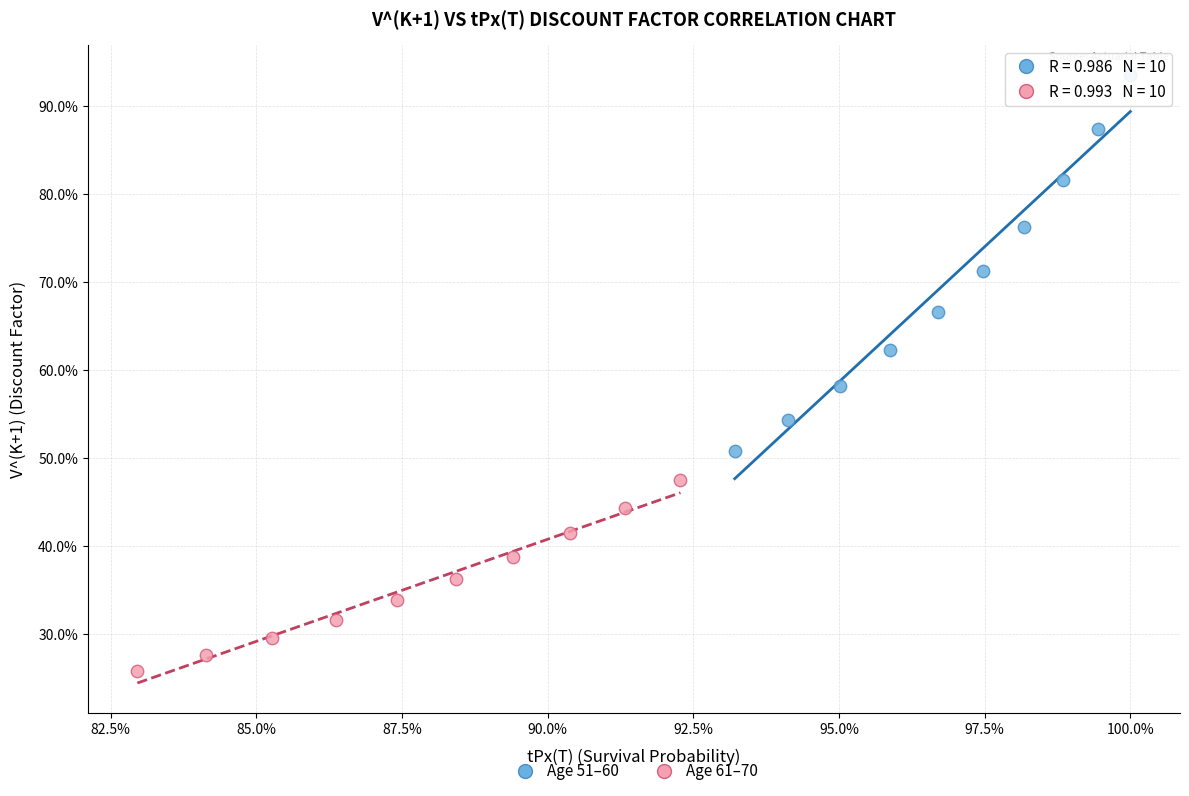

Which series reaches the maximum Y coordinate?

Age 51–60